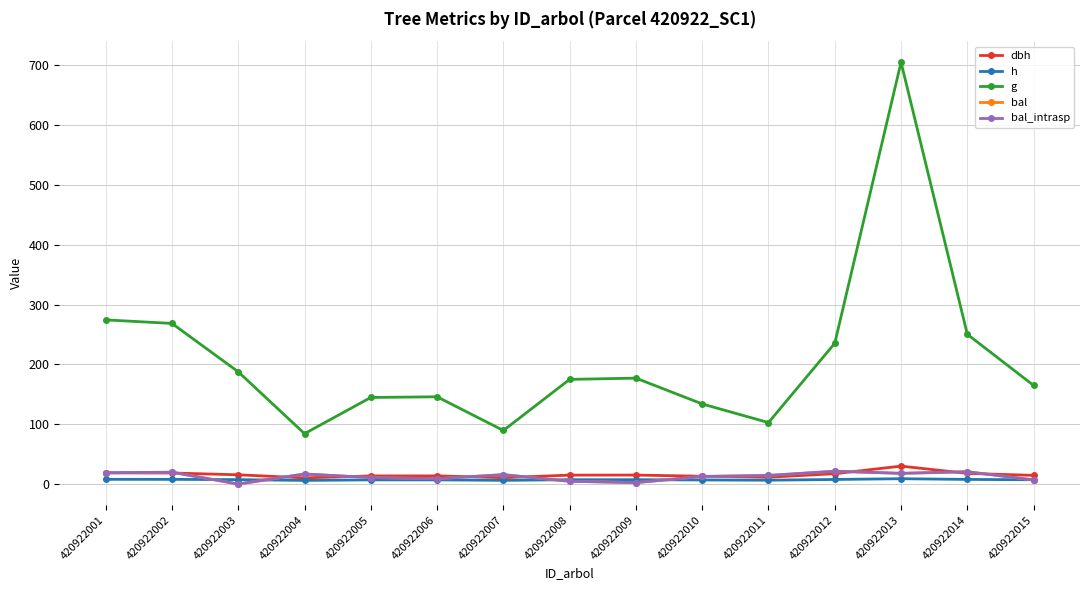

How many interior local valleys does the bal series have?

4